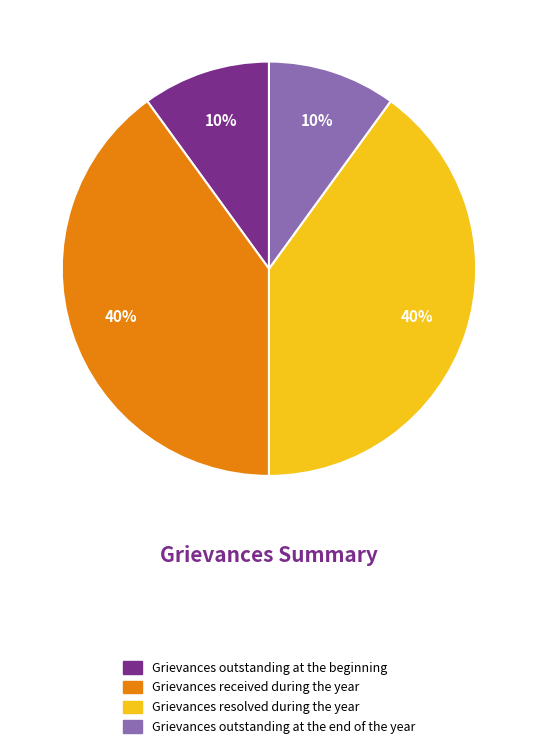

To the nearest percent, what percentage of the pie is Grievances outstanding at the end of the year?

10%